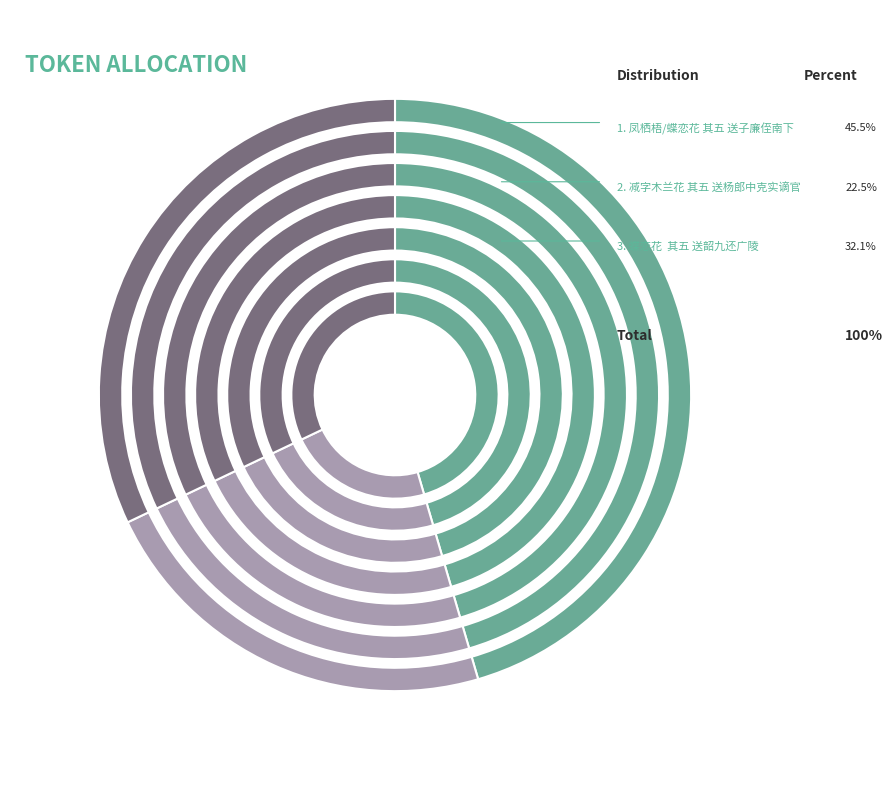

How many segments does this pie chart have?

3